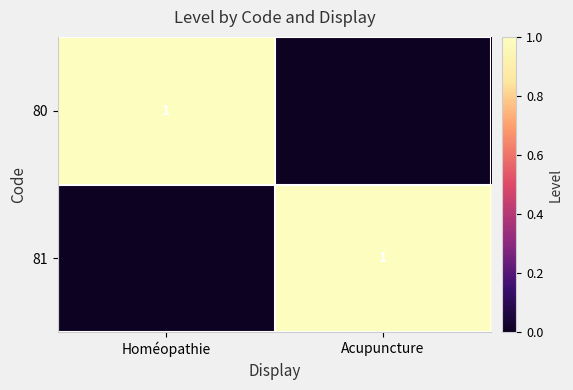

What is the total value across all series at Homéopathie?

1